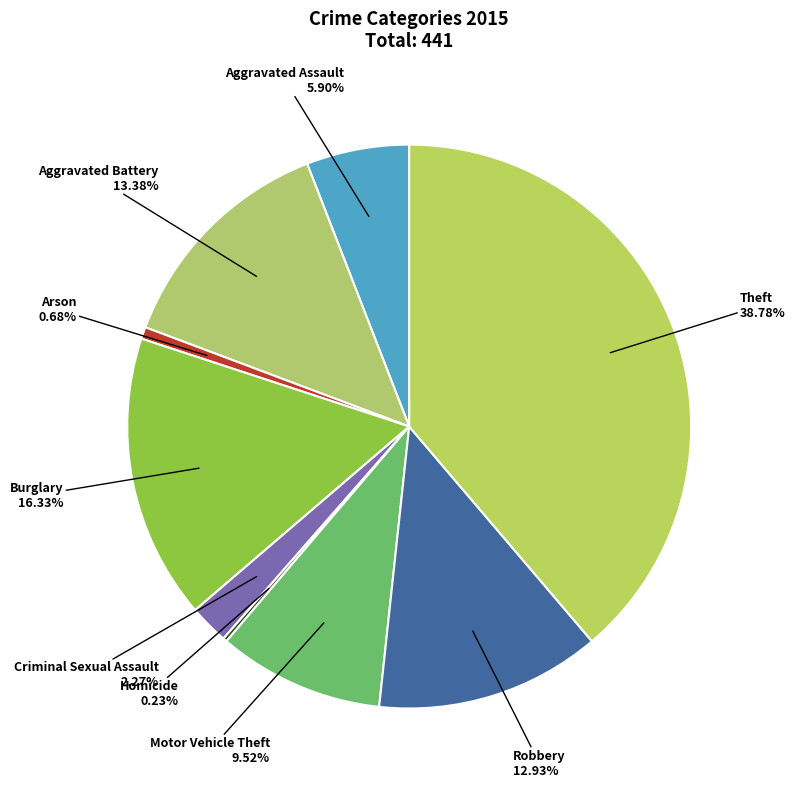

Does any single category account for the majority?

No